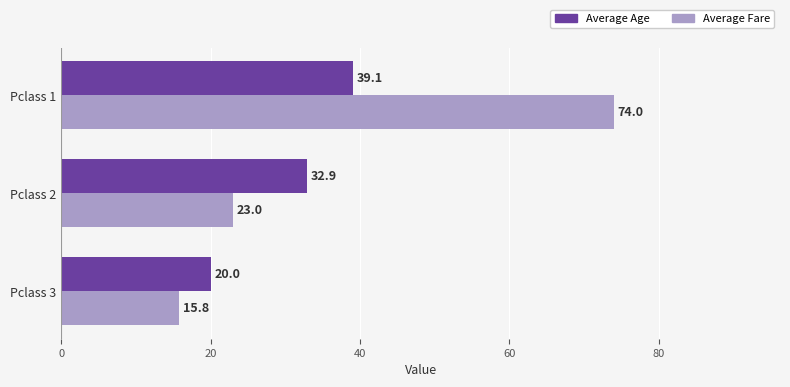

What is the total value across all series at Pclass 2?

55.9